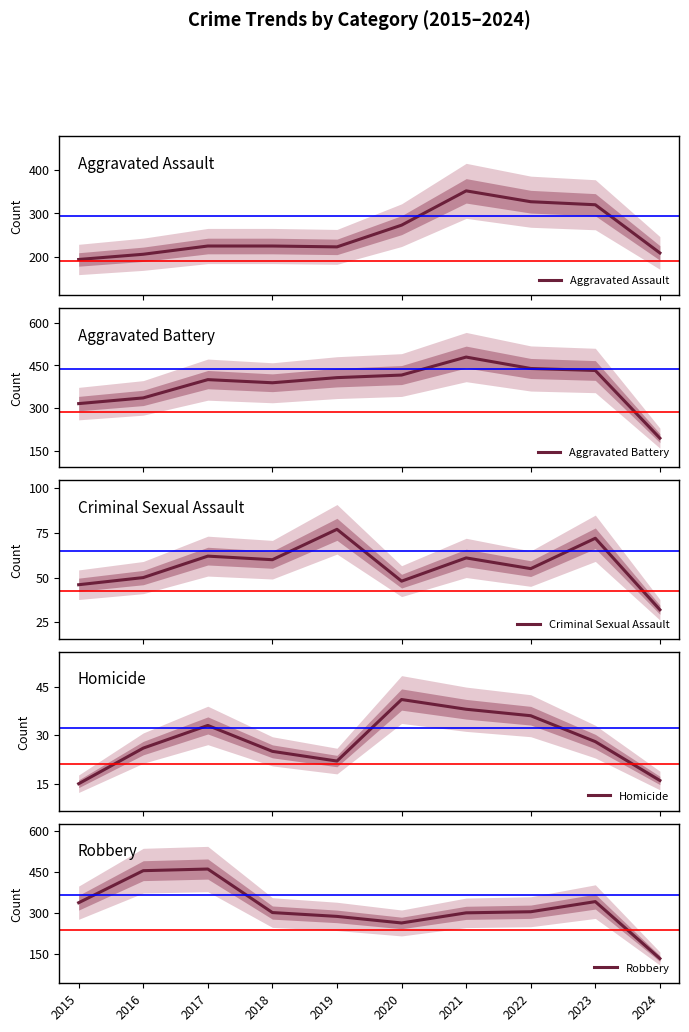

At 2020, list the series in order from largest to smallest.

Aggravated Battery, Aggravated Assault, Robbery, Criminal Sexual Assault, Homicide